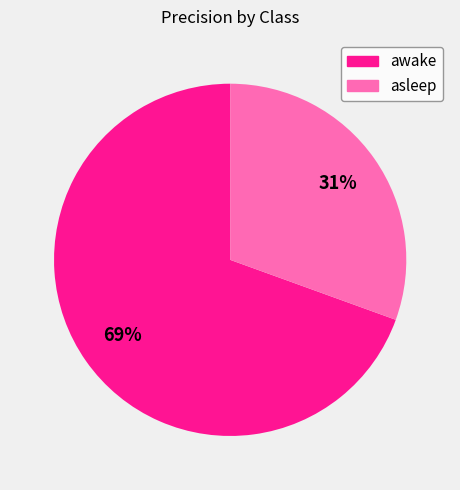

Count the number of slices in the pie.

2